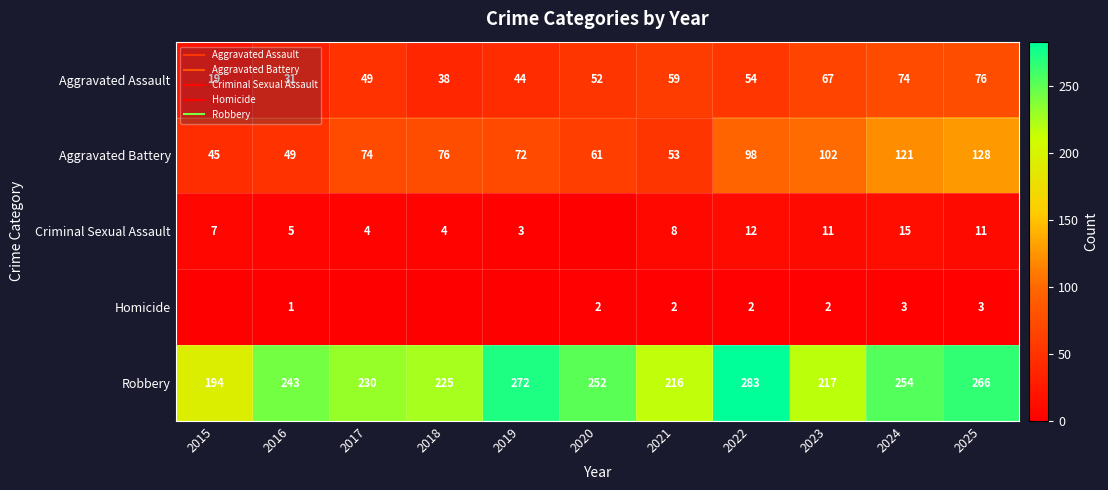

What is the sum of the Aggravated Assault values at 2023 and 2015?

86